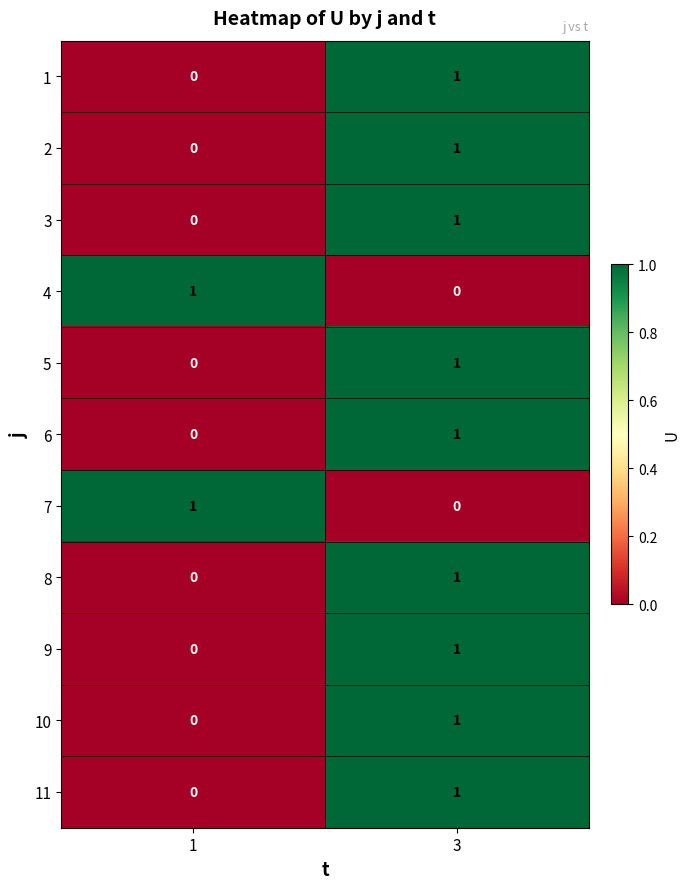

At which category is the sum across all series the highest?

3